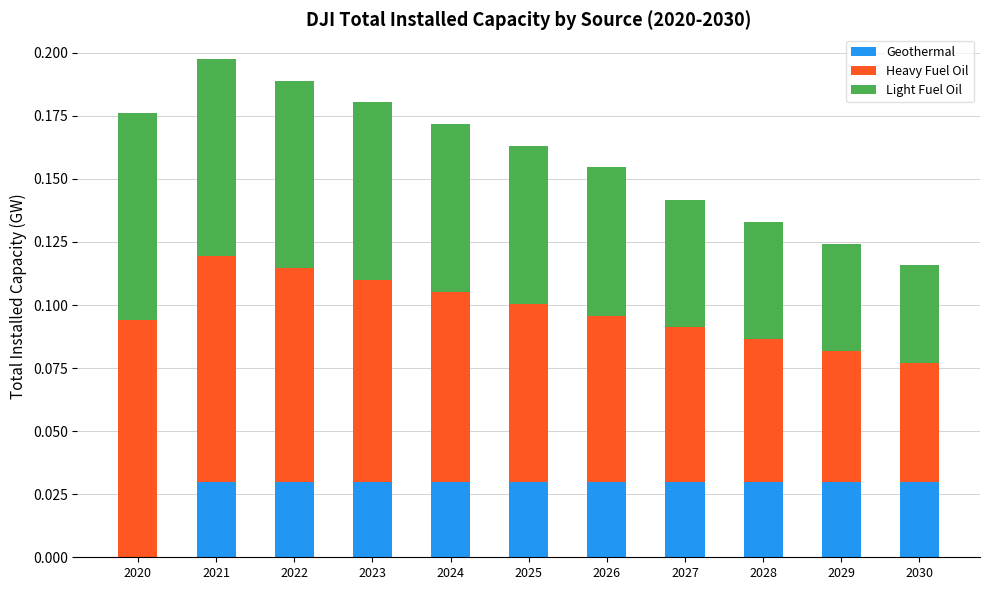

Are the bars horizontal?

No